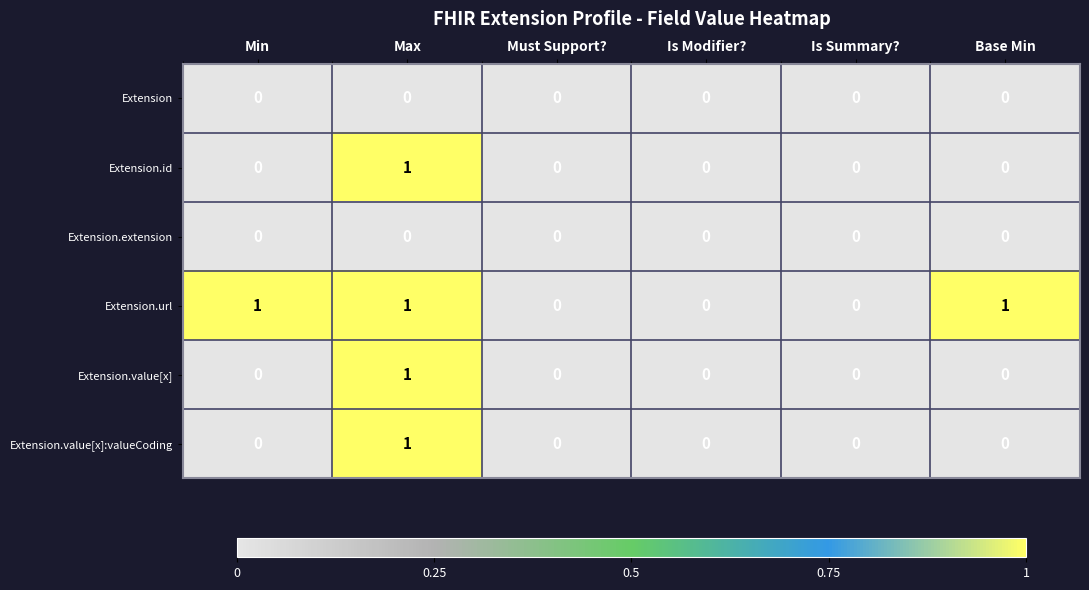

Is it true that Extension.id equals 0 at Is Modifier??

True